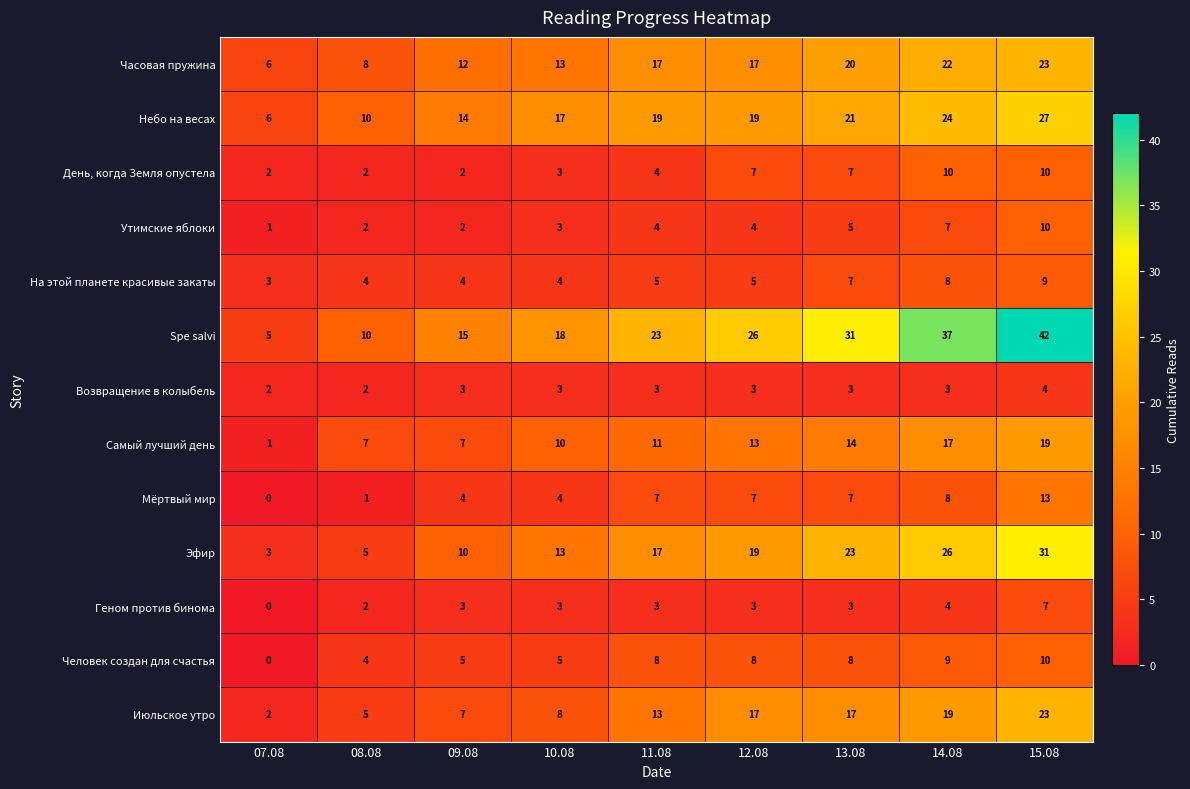

What is the total value across all series at 10.08?

104